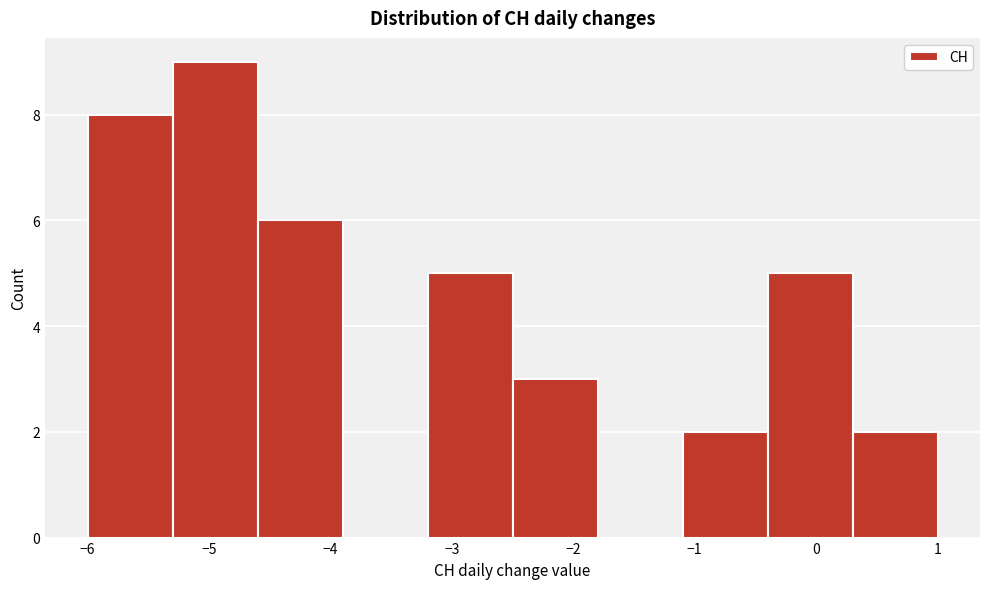

What is the height of the bar covering -2.5 to -1.8 on the x-axis? The values are not printed on the chart, so give them approximately, as read against the axis.

3